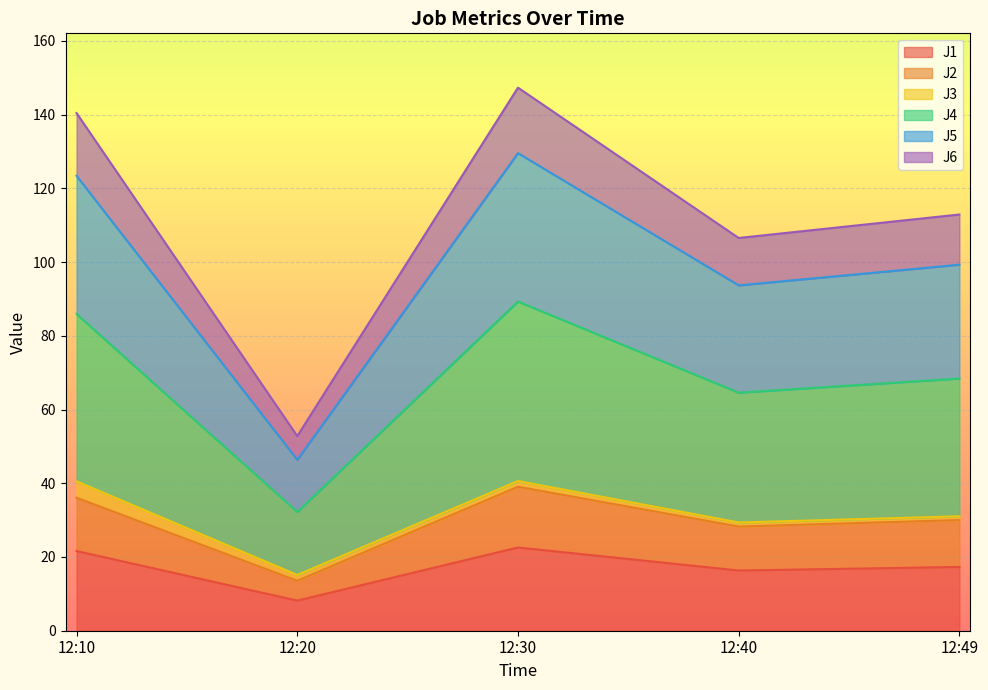

The J4 series shows 202.9 at 12:30. True or false?

False